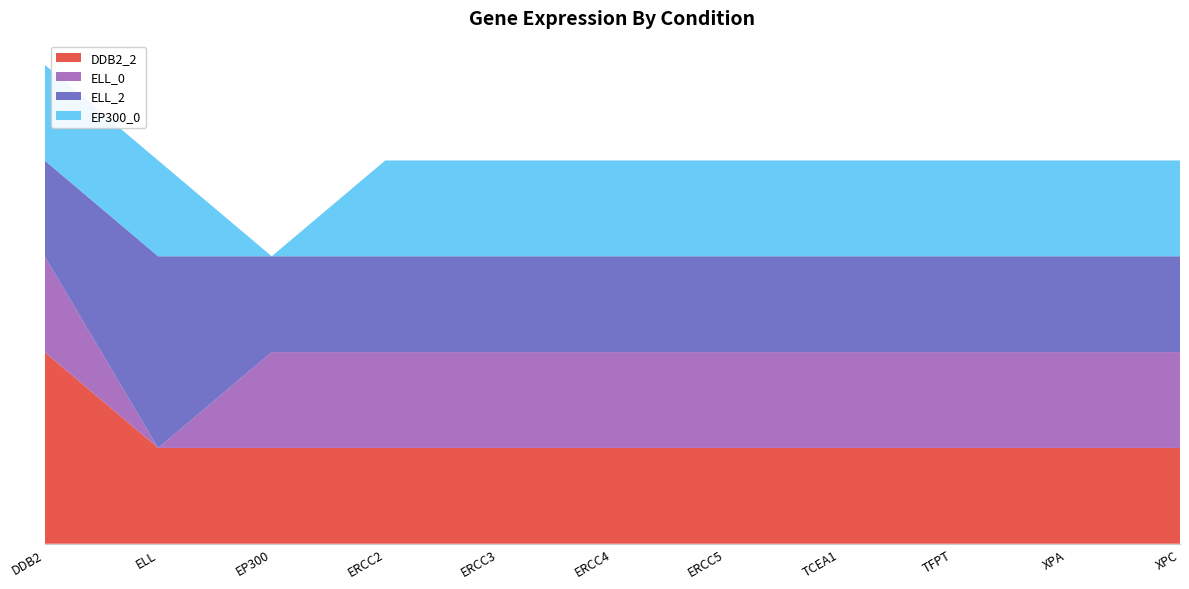

Reading right to left, what are all the values shown in this chart?

DDB2_2: XPC=1	XPA=1	TFPT=1	TCEA1=1	ERCC5=1	ERCC4=1	ERCC3=1	ERCC2=1	EP300=1	ELL=1	DDB2=2
ELL_0: XPC=1	XPA=1	TFPT=1	TCEA1=1	ERCC5=1	ERCC4=1	ERCC3=1	ERCC2=1	EP300=1	ELL=0	DDB2=1
ELL_2: XPC=1	XPA=1	TFPT=1	TCEA1=1	ERCC5=1	ERCC4=1	ERCC3=1	ERCC2=1	EP300=1	ELL=2	DDB2=1
EP300_0: XPC=1	XPA=1	TFPT=1	TCEA1=1	ERCC5=1	ERCC4=1	ERCC3=1	ERCC2=1	EP300=0	ELL=1	DDB2=1